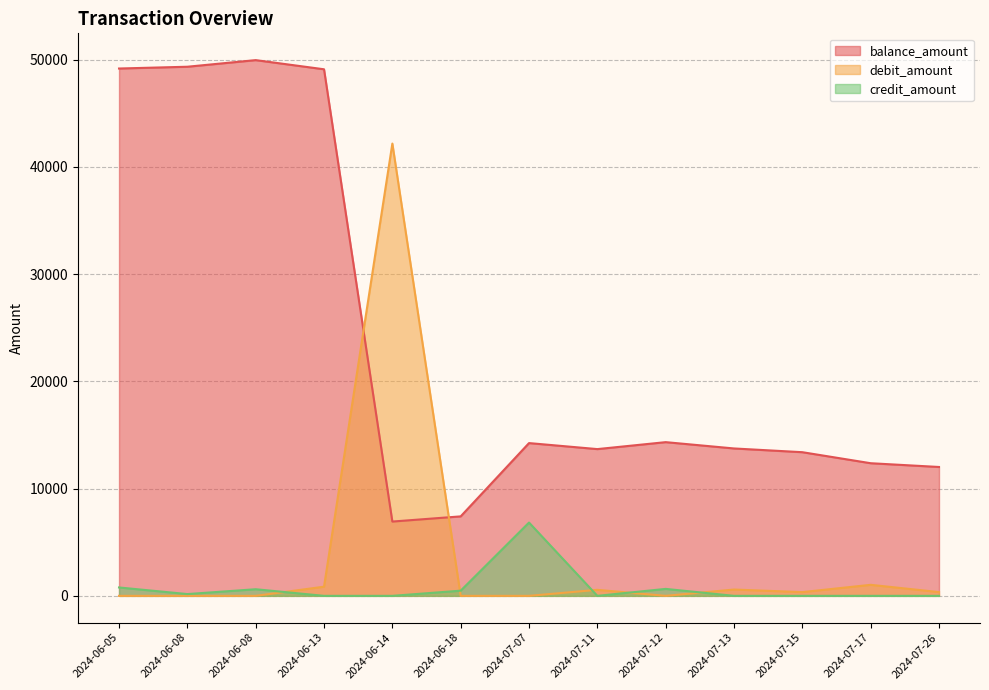

Which series ends up on top after the final intersection of debit_amount and balance_amount?

balance_amount